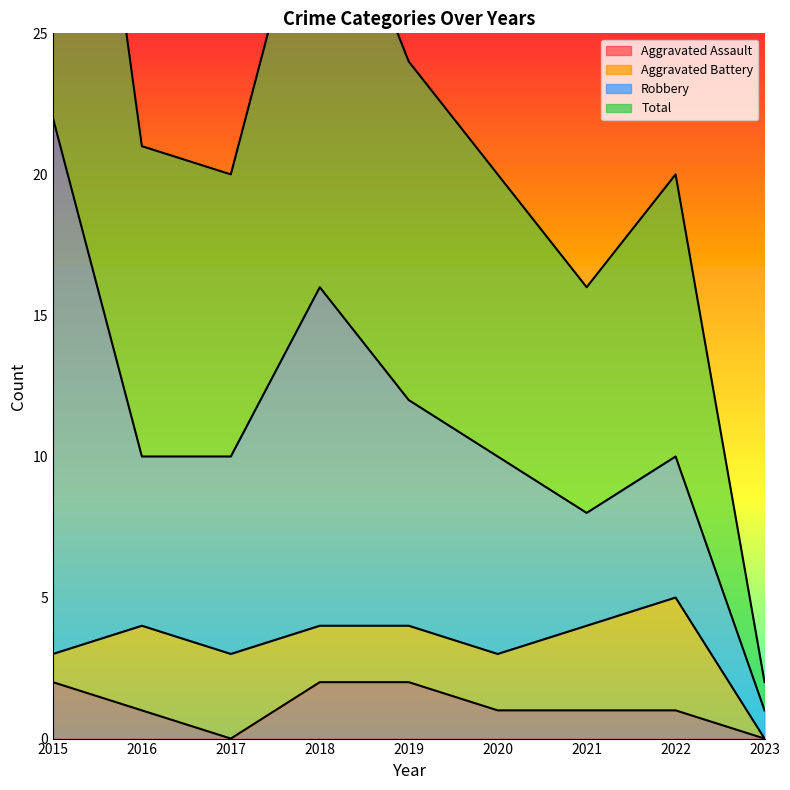

The value of Aggravated Assault at 2019 is 3. True or false?

False